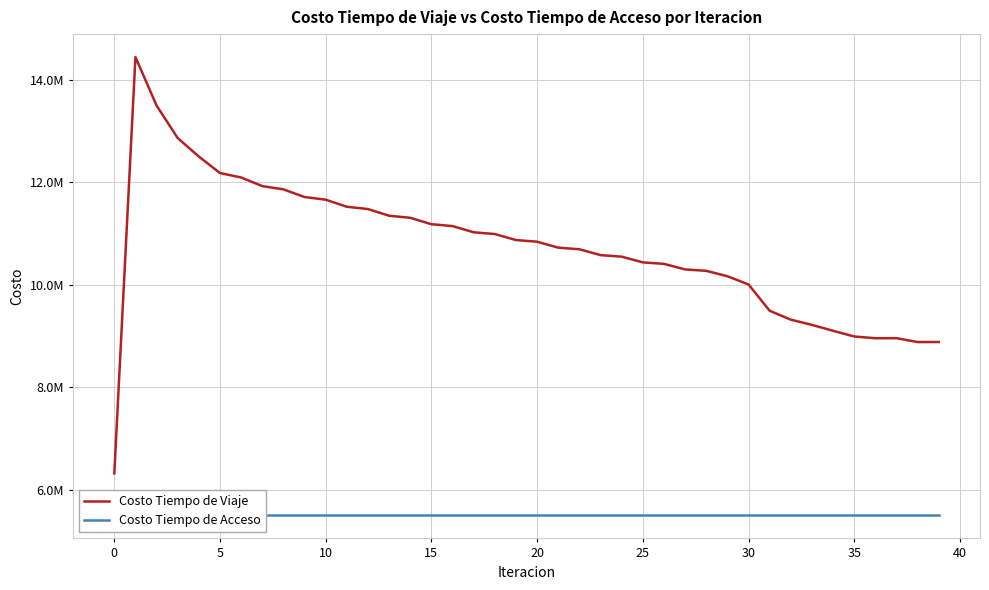

What is the total value across all series at 31?

15001019.4